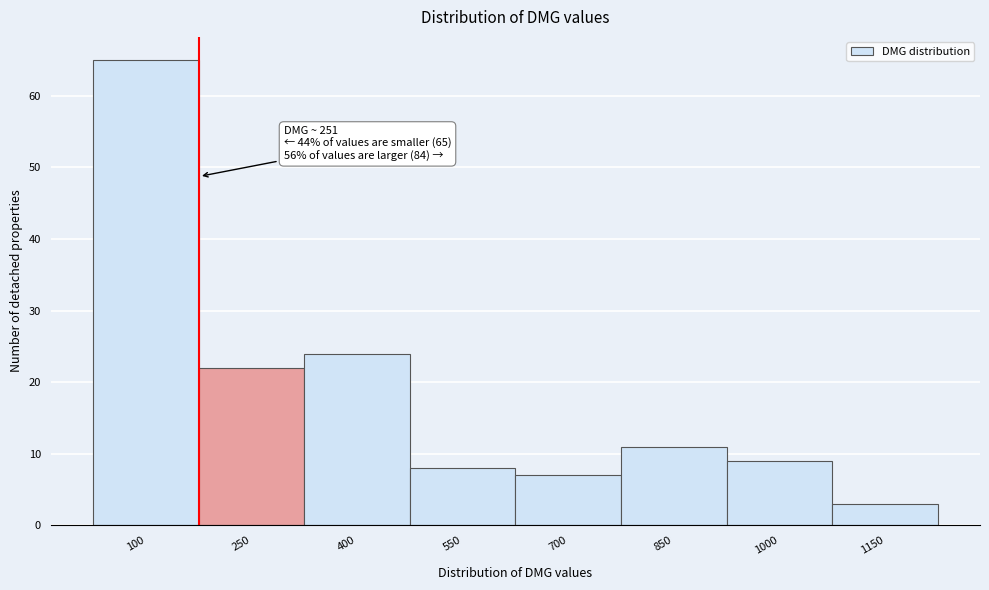

Reading right to left, extract all data points from this chart.

1150=3	1000=9	850=11	700=7	550=8	400=24	250=22	100=65